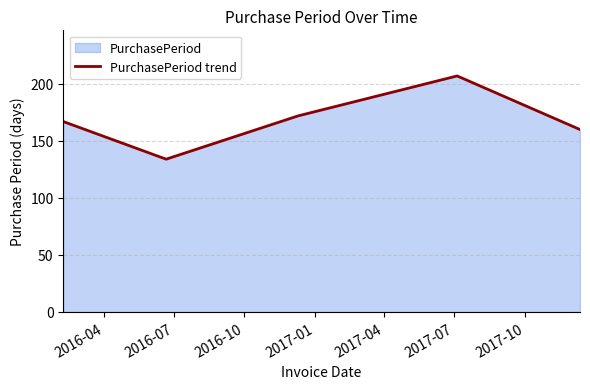

How many points are higher than both their immediate neighbors (excluding endpoints)?

1